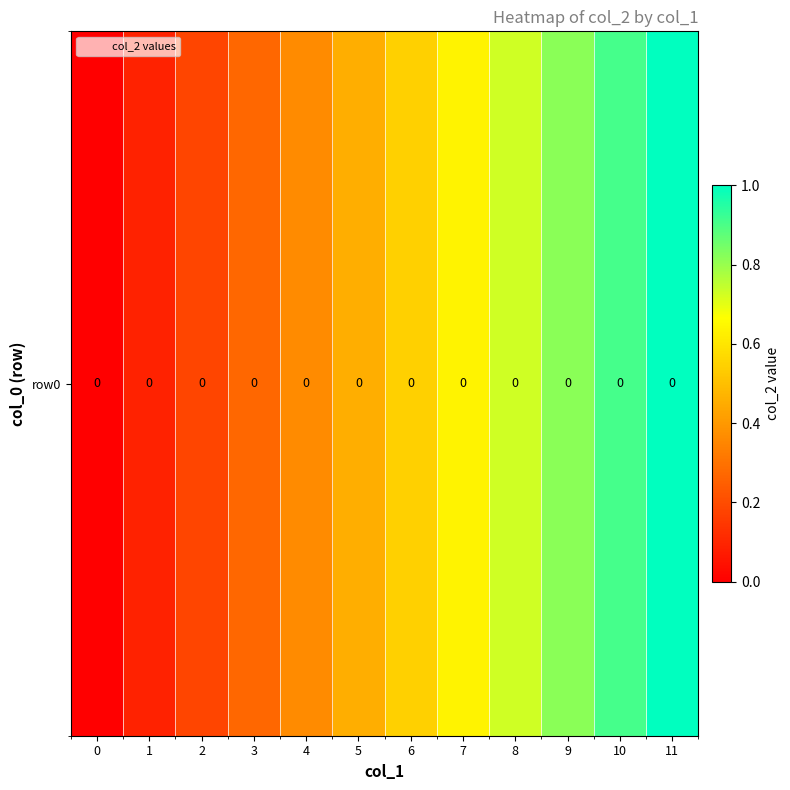

Which has a higher value, 5 or 8?

8